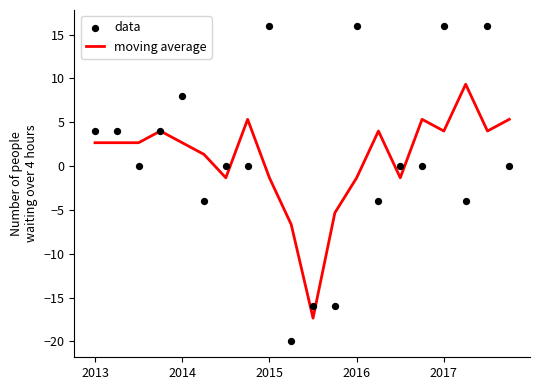

Which series has the largest Y range (max minus min)?

data